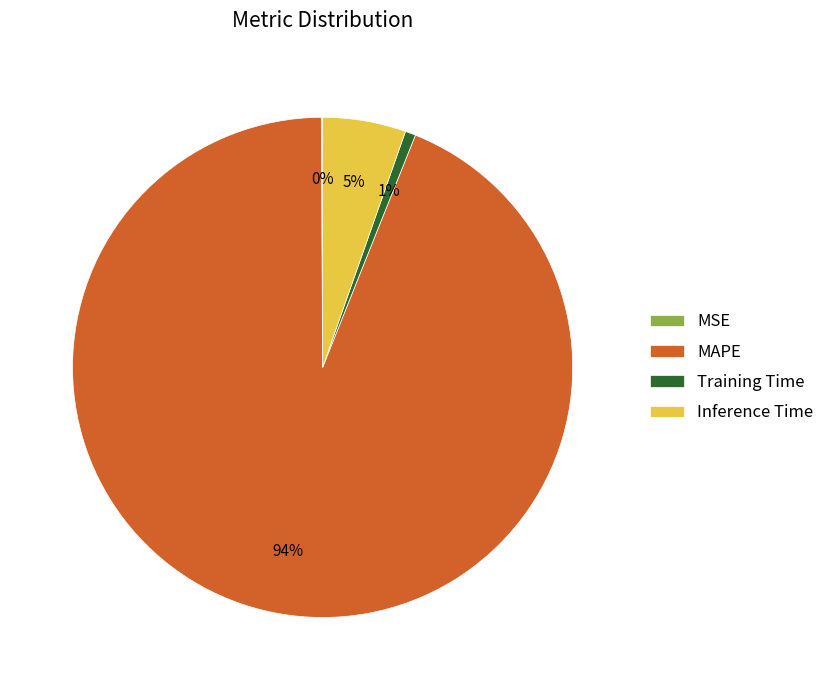

Is MAPE the majority of the pie?

Yes